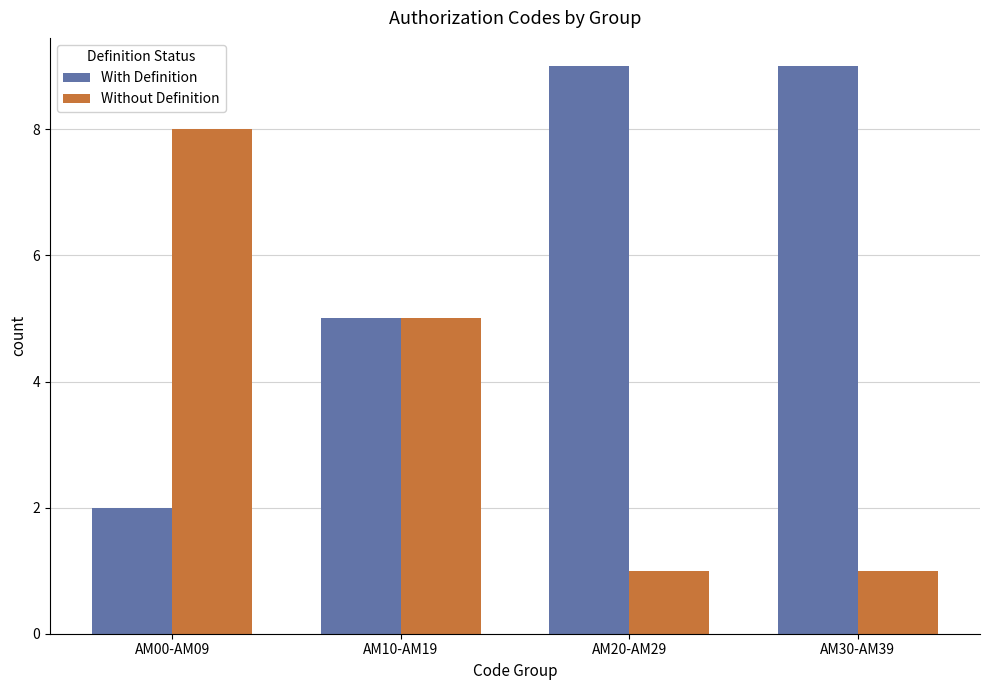

What is the approximate value of Without Definition at AM10-AM19?

5